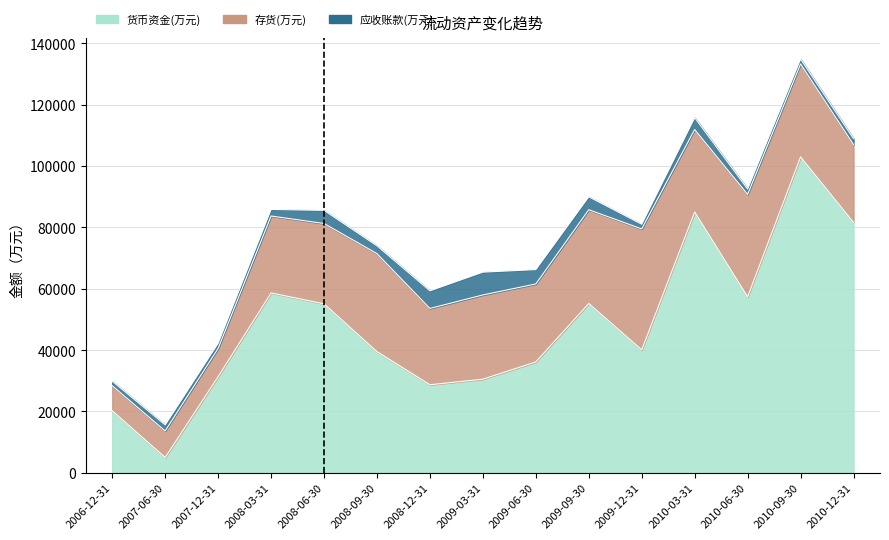

Where is the first local maximum for 货币资金(万元)?

2008-03-31